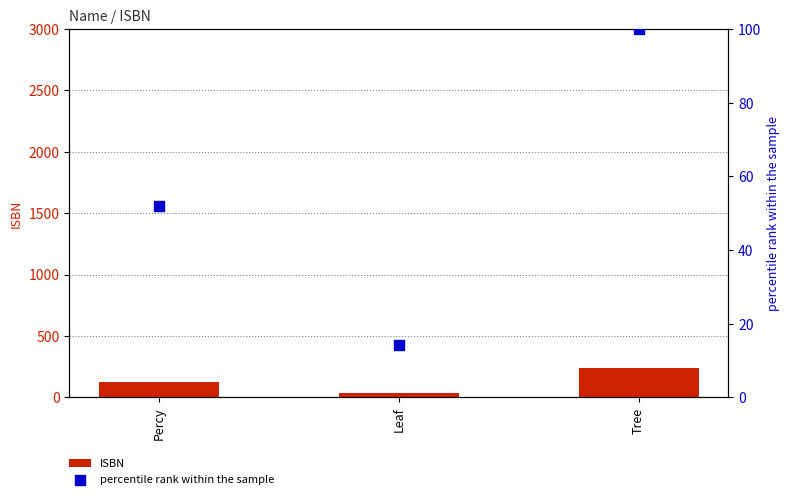

What is the total value across all series at Percy?

174.9